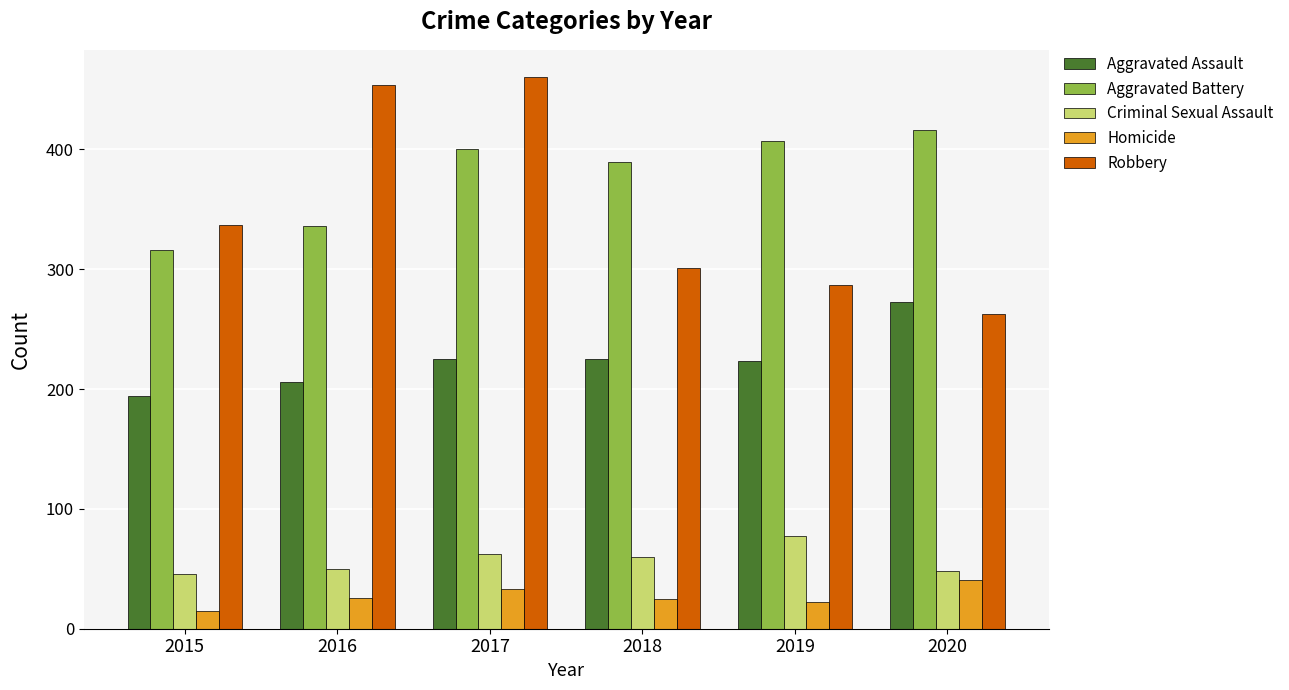

What is the approximate value of Robbery at 2020, to the nearest 5?

265